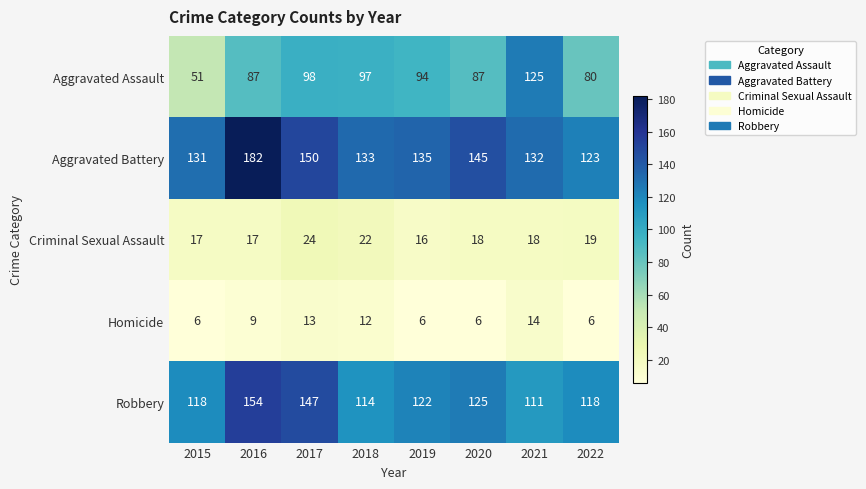

What is the total value across all series at 2020?

381